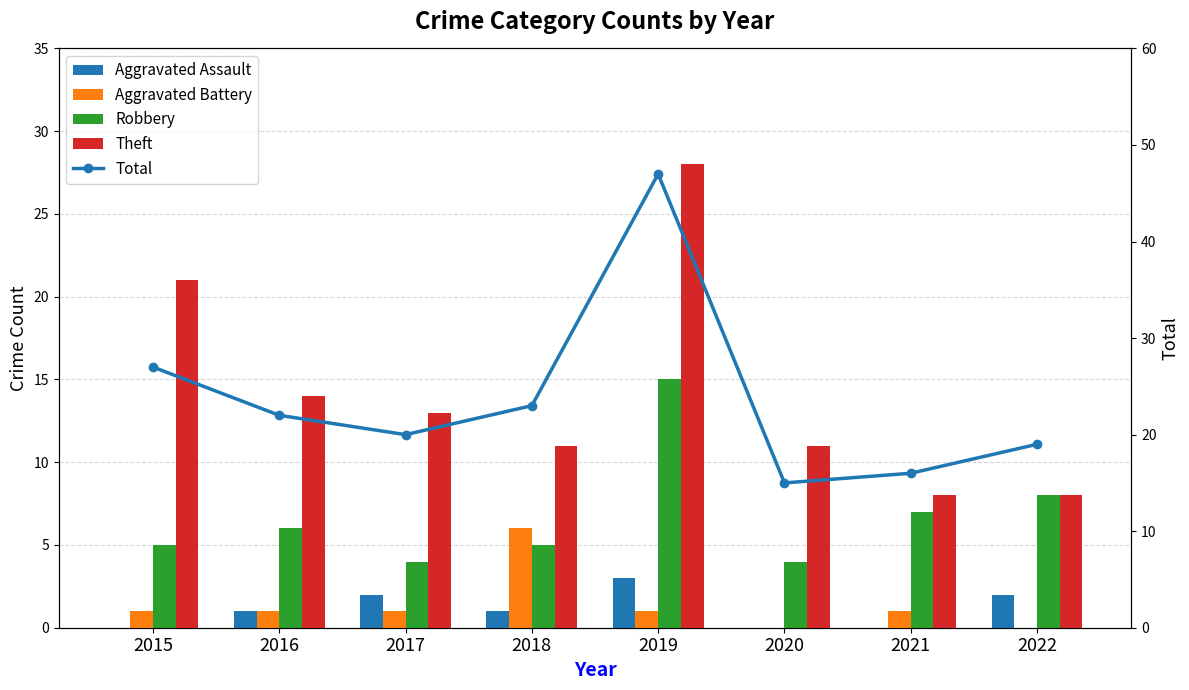

True or false: Robbery has a value of 3 at 2018.

False